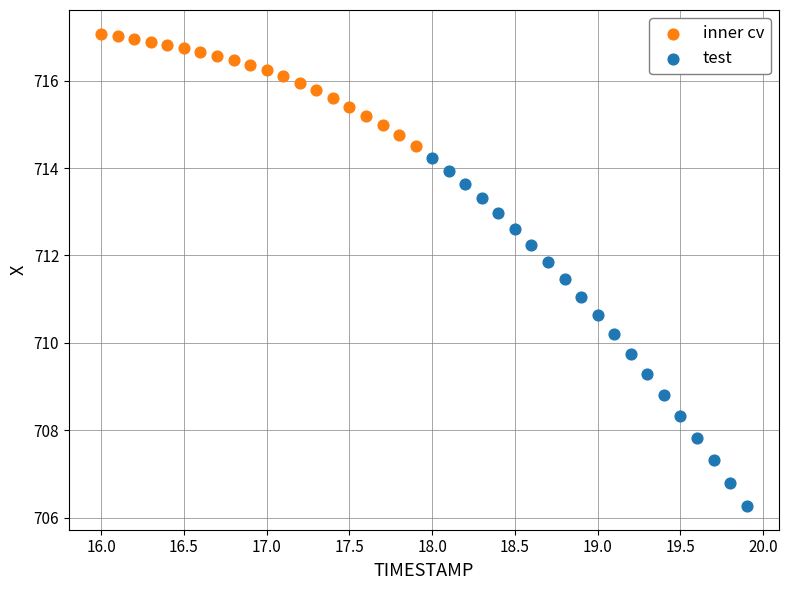

Which series contains the highest Y value?

inner cv